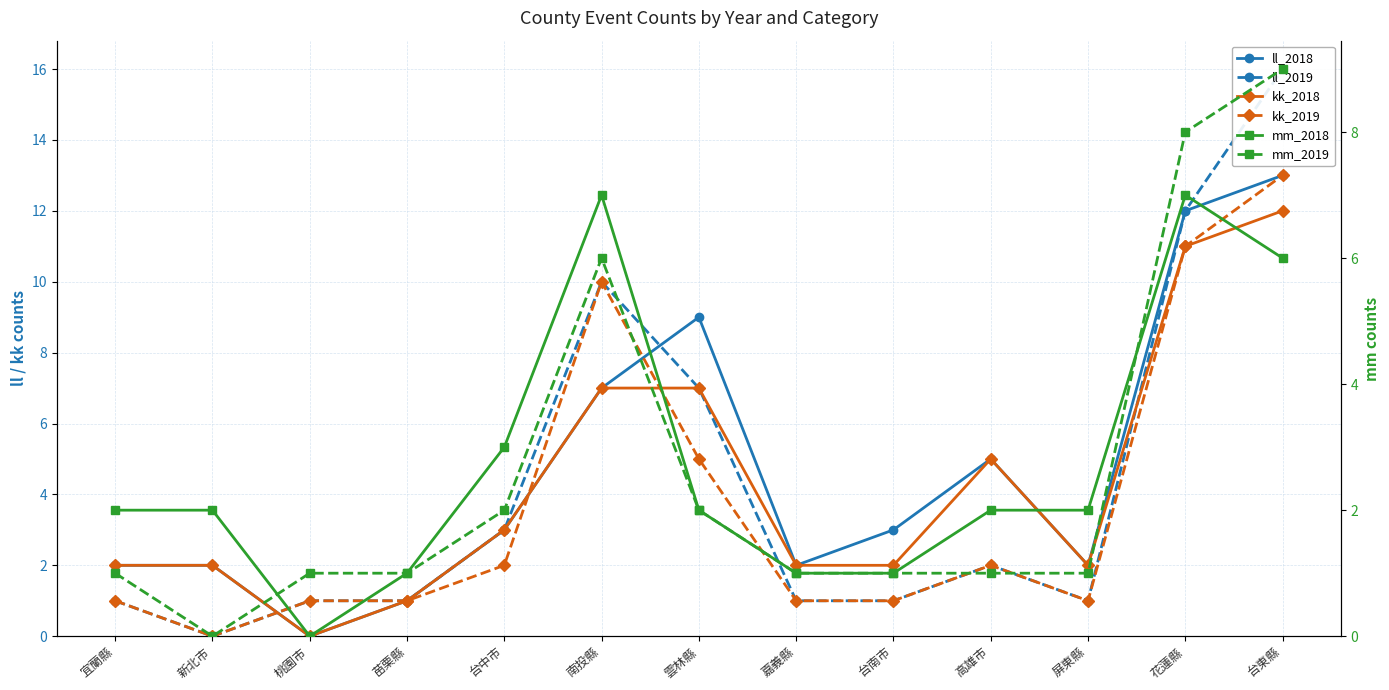

At which category does ll_2018 reach its first local peak?

雲林縣